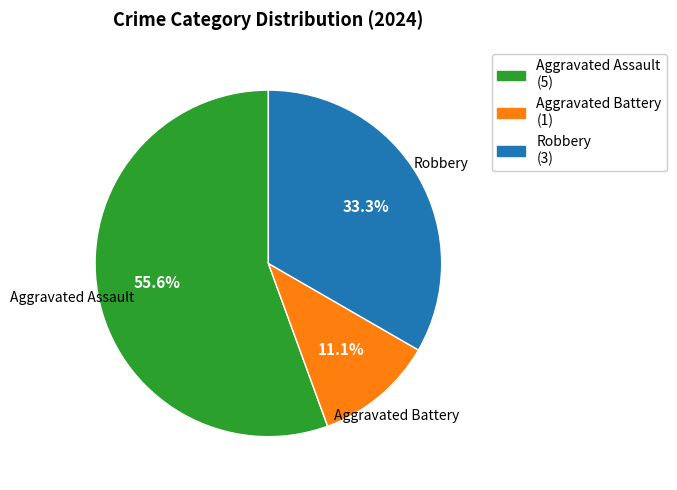

How many segments does this pie chart have?

3